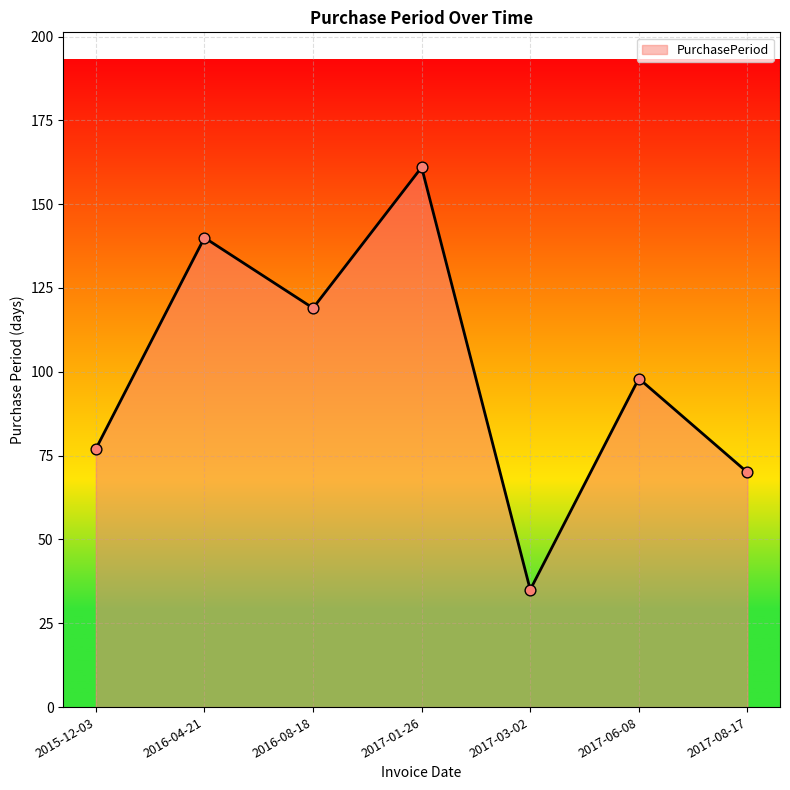

Which has a higher value, 2016-08-18 or 2017-01-26?

2017-01-26